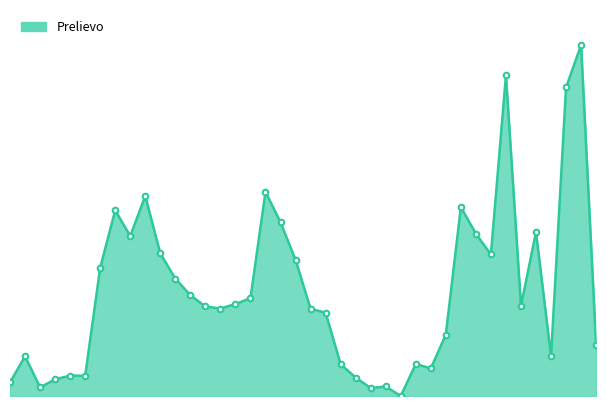

Does the chart display data point markers on the line(s)?

No